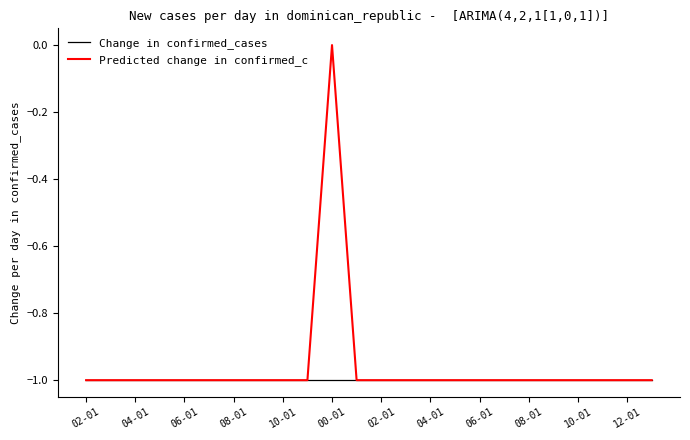

What are all the series names shown in the legend?

Change in confirmed_cases, Predicted change in confirmed_c